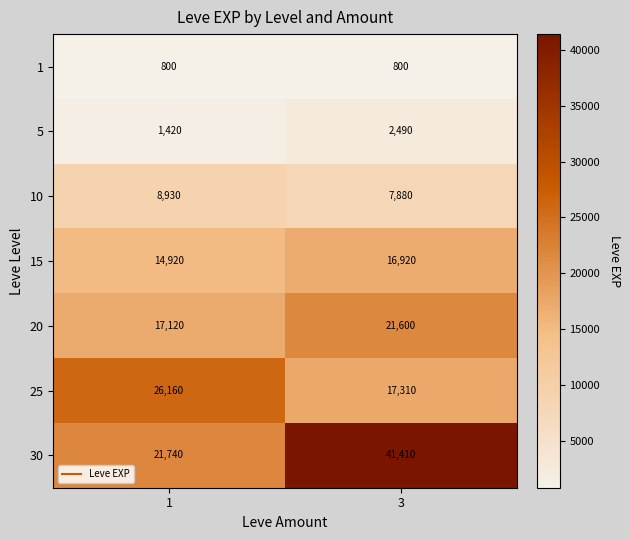

What is the sum of all 15 values?

31840